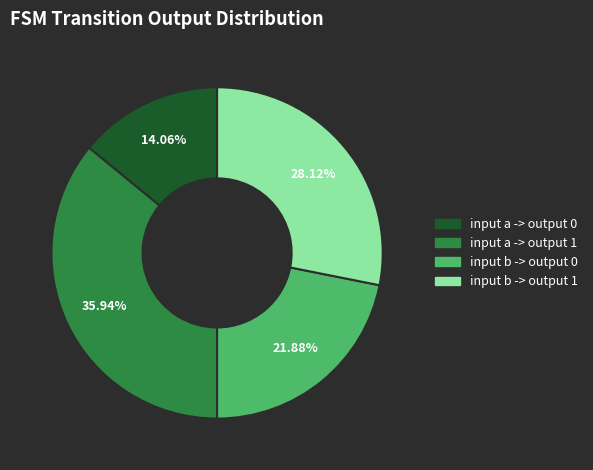

Is input a -> output 0 the majority of the pie?

No